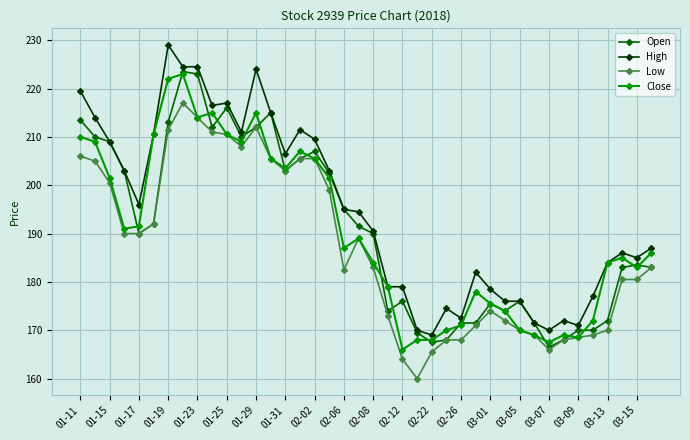

What is the highest value of the Close series?

223.0